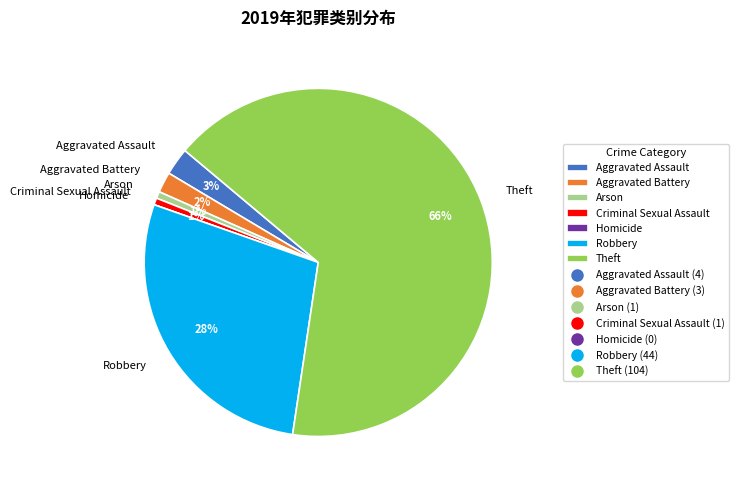

To the nearest percent, what portion does Criminal Sexual Assault represent?

1%